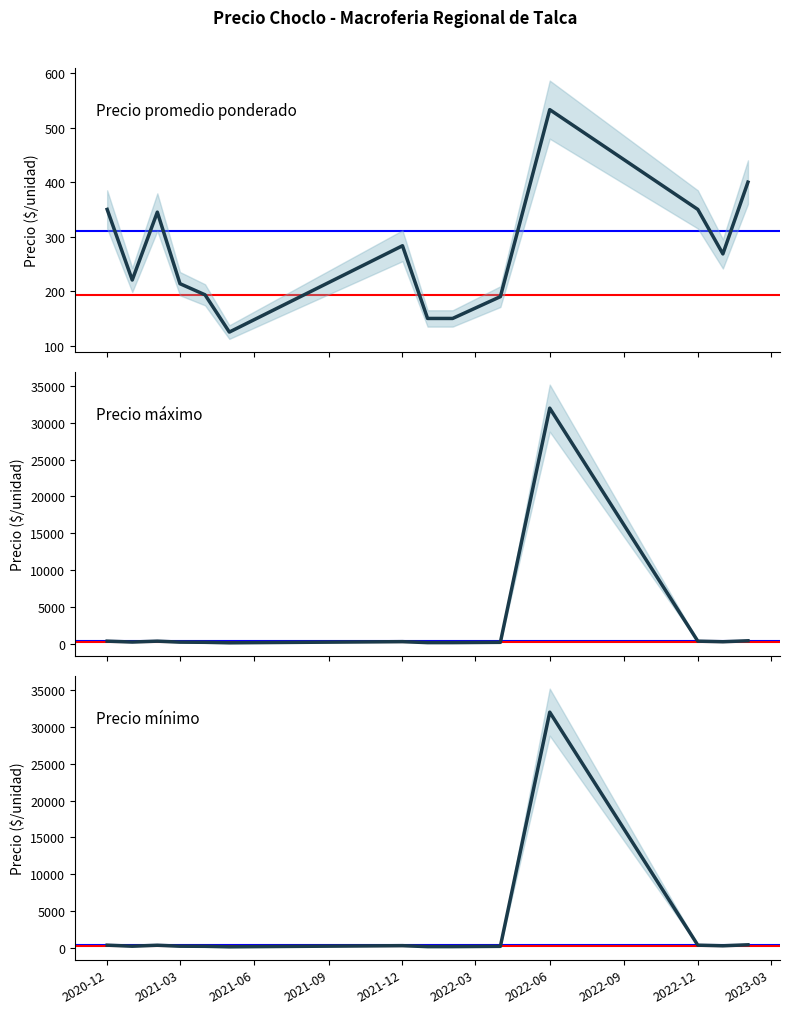

True or false: Precio promedio ponderado and Precio maximo intersect in this chart.

False